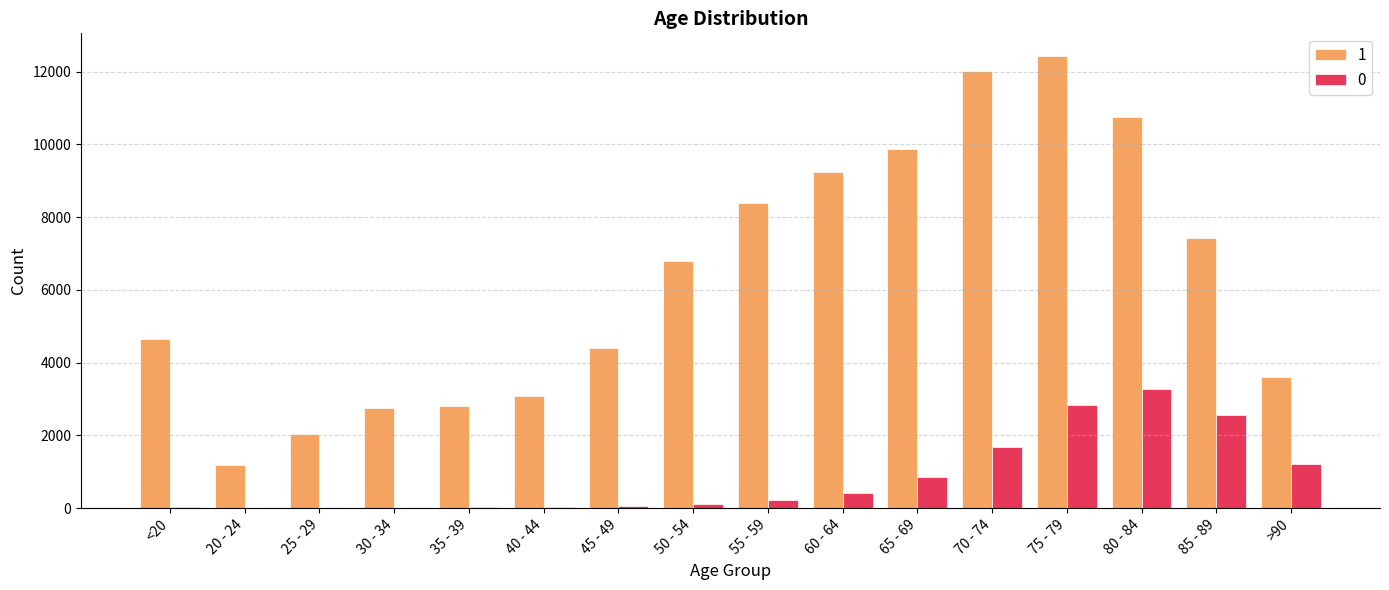

The value of 0 at 80 - 84 is 3273. True or false?

True